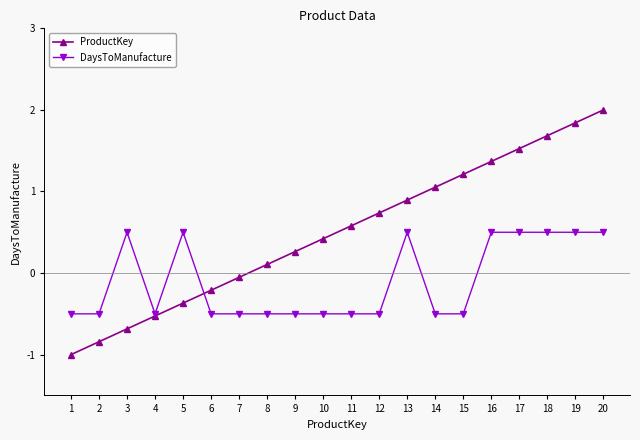

Where does the DaysToManufacture series first go above 0?

3